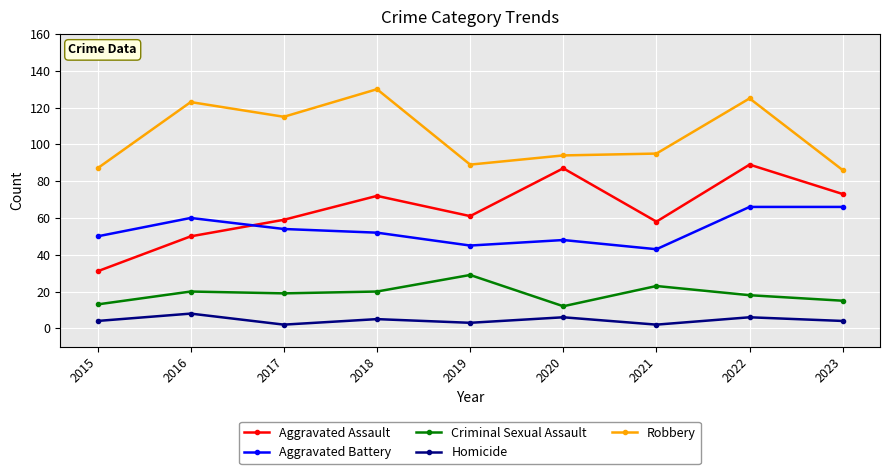

Which series has the largest total across all categories?

Robbery